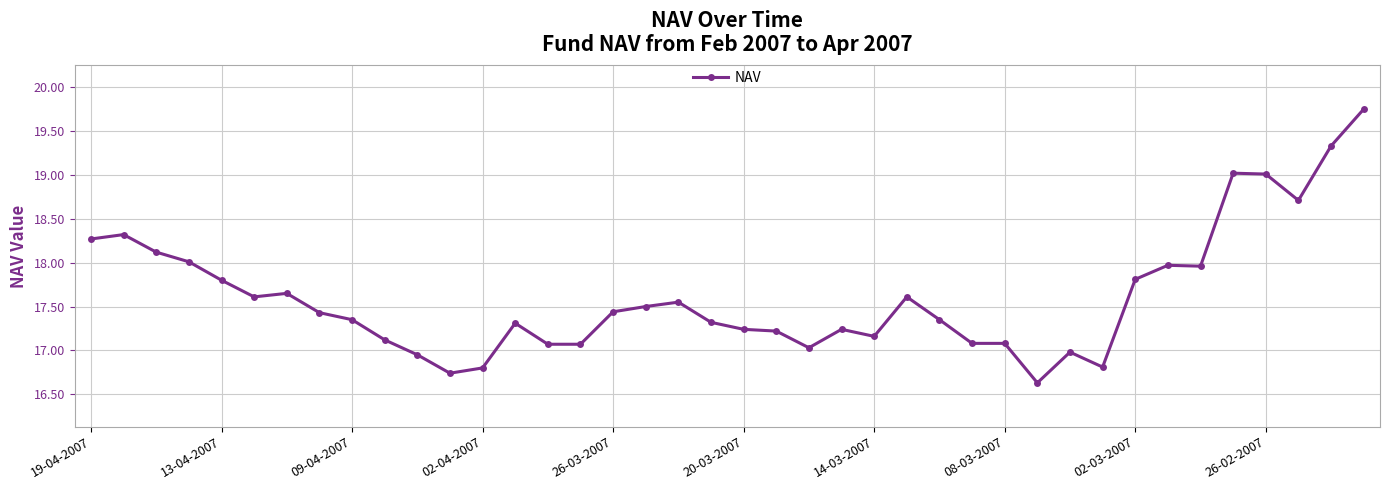

What is the difference between the second highest and minimum values?

2.7